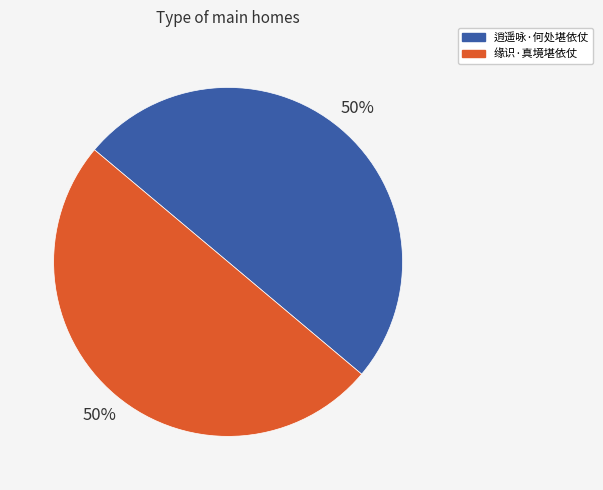

Do 逍遥咏·何处堪依仗 and 缘识·真境堪依仗 together represent more than half of the pie?

Yes